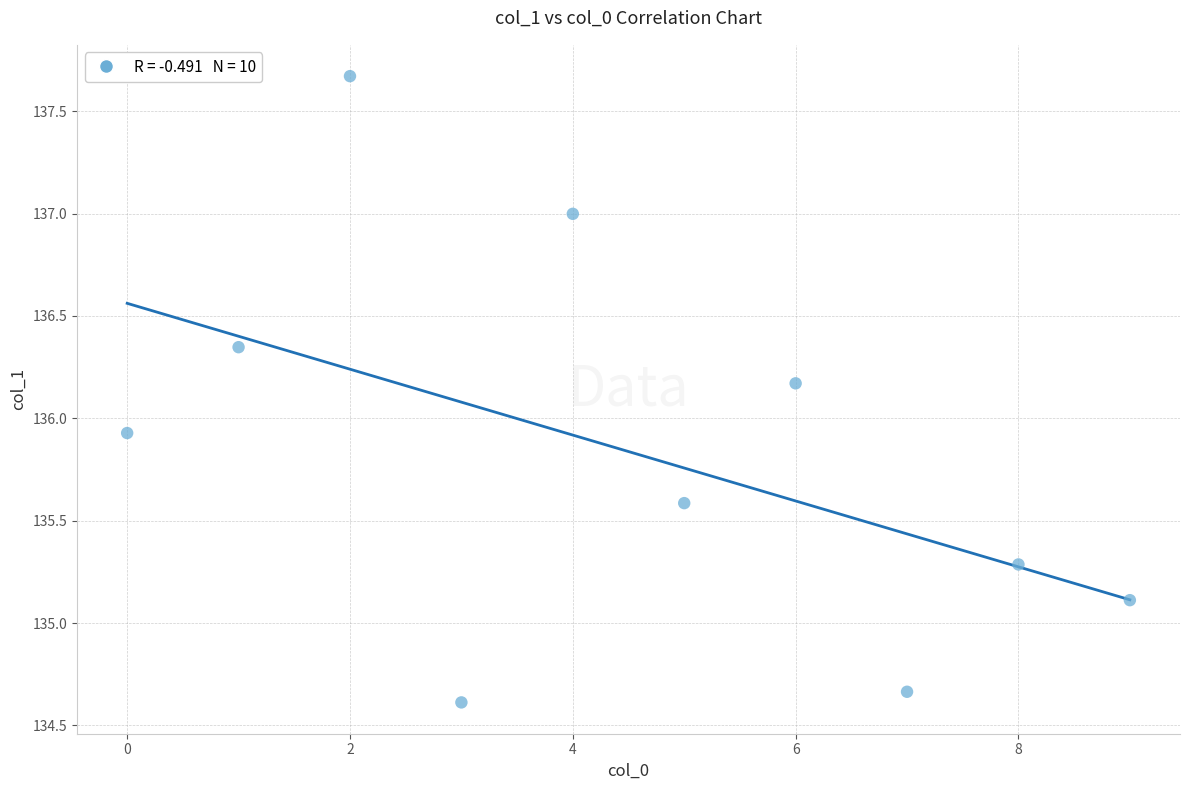

What Y value in the scatter plot is closest to 136?

135.9